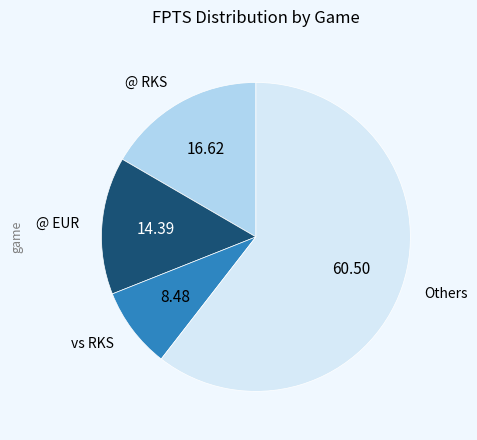

Is there a majority slice in this chart?

Yes